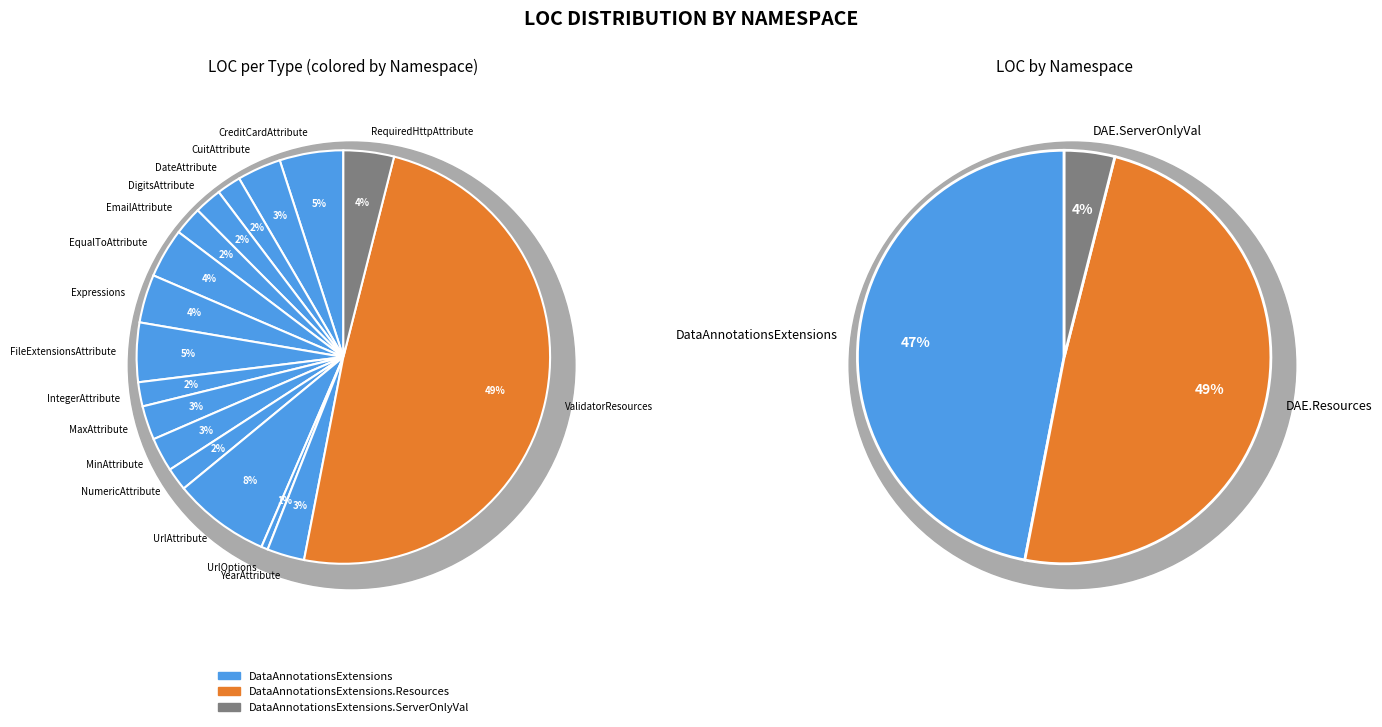

Does any single category account for the majority?

No